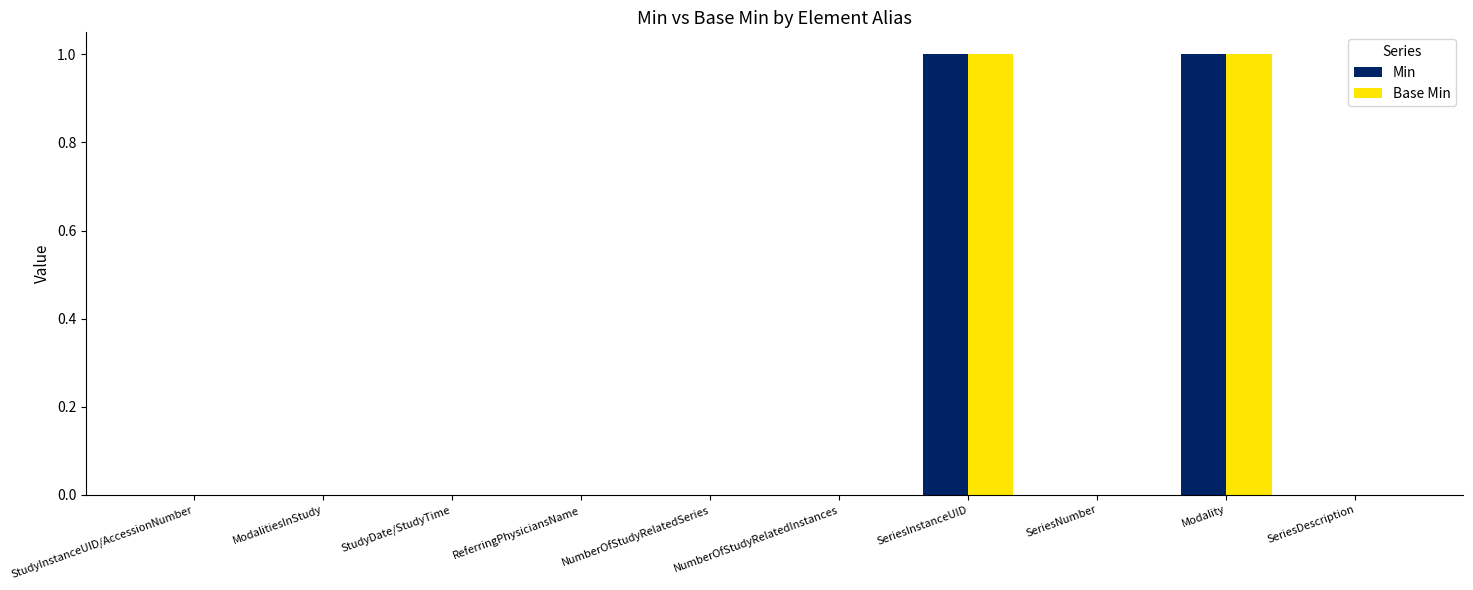

Is it true that Min equals 0 at SeriesInstanceUID?

False